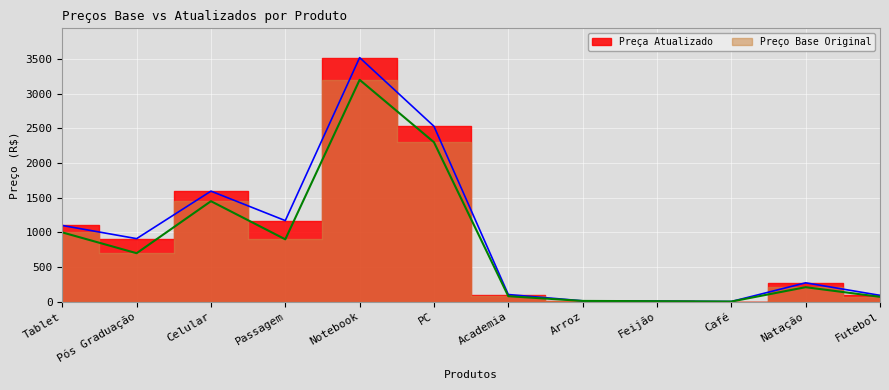

True or false: Preça Atualizado has a value of 92.3 at Futebol.

True